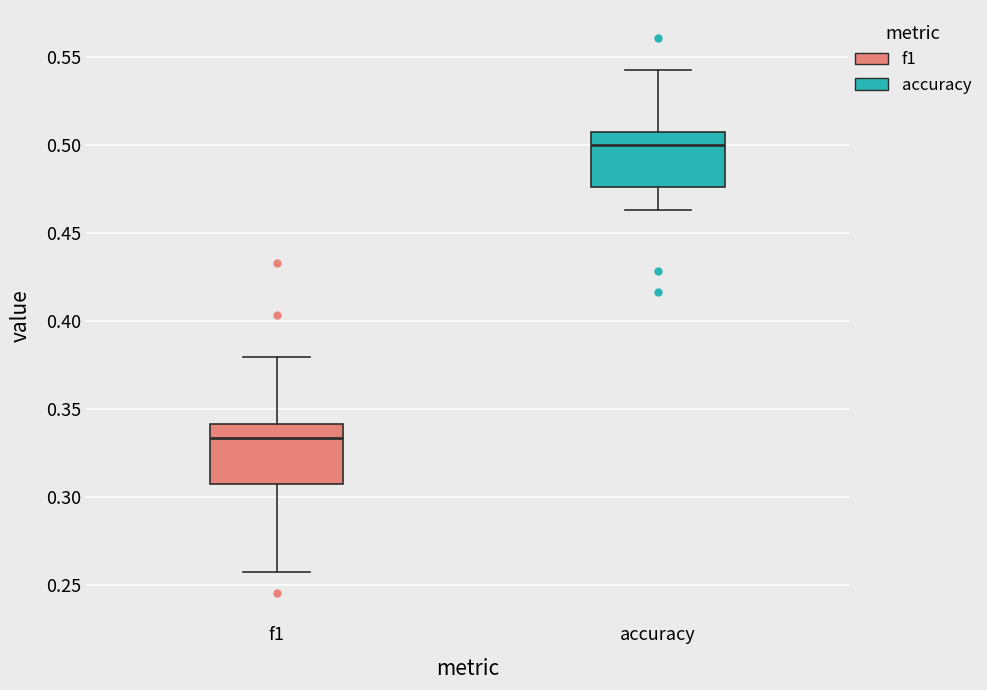

Where is the upper edge of the box for f1 on the y-axis? The values are not printed on the chart, so give them approximately, as read against the axis.

0.340